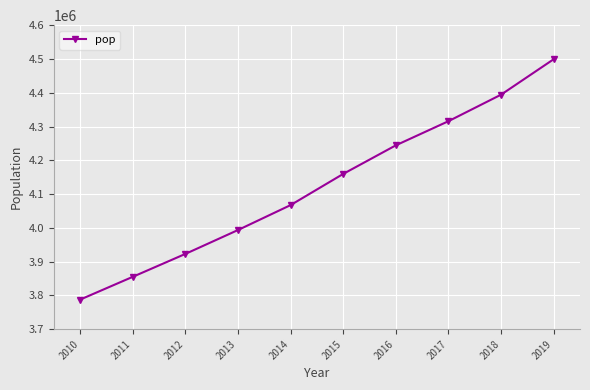

What is the value of the 6th point from the left?

4159733